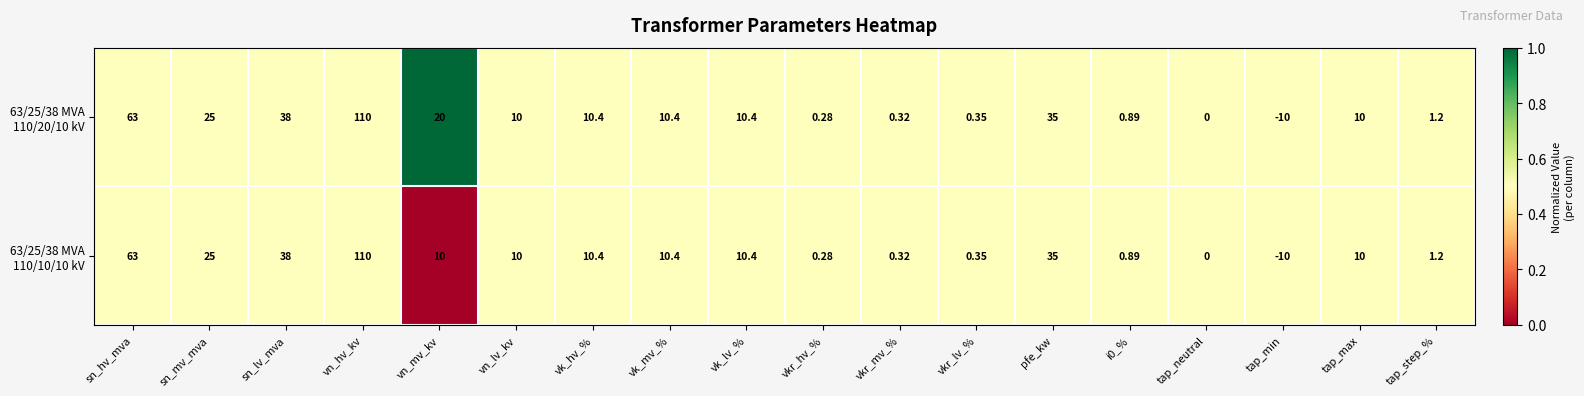

Which label corresponds to the smallest value in the chart?

tap_min